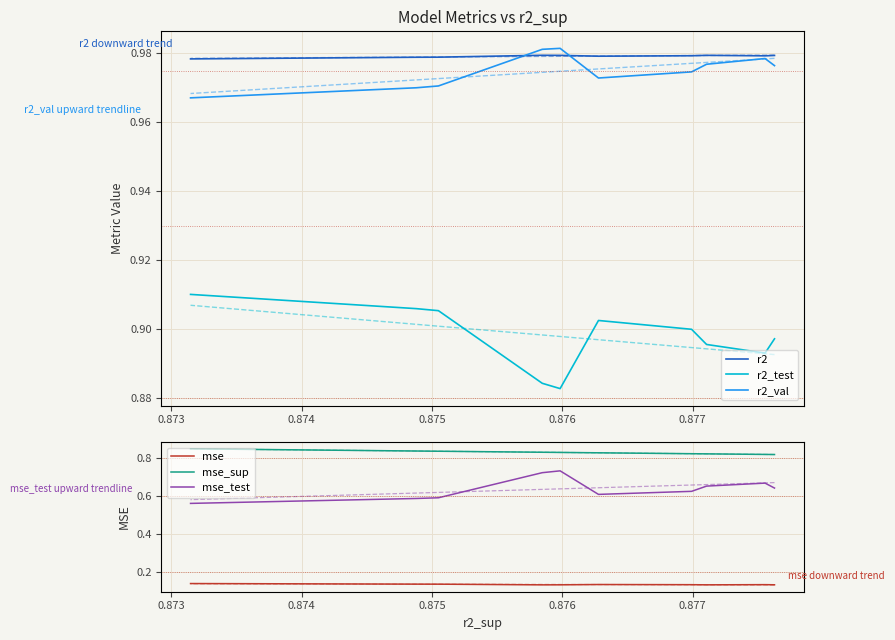

What is the sum of the mse values at 0.874 and 0.876?

0.3